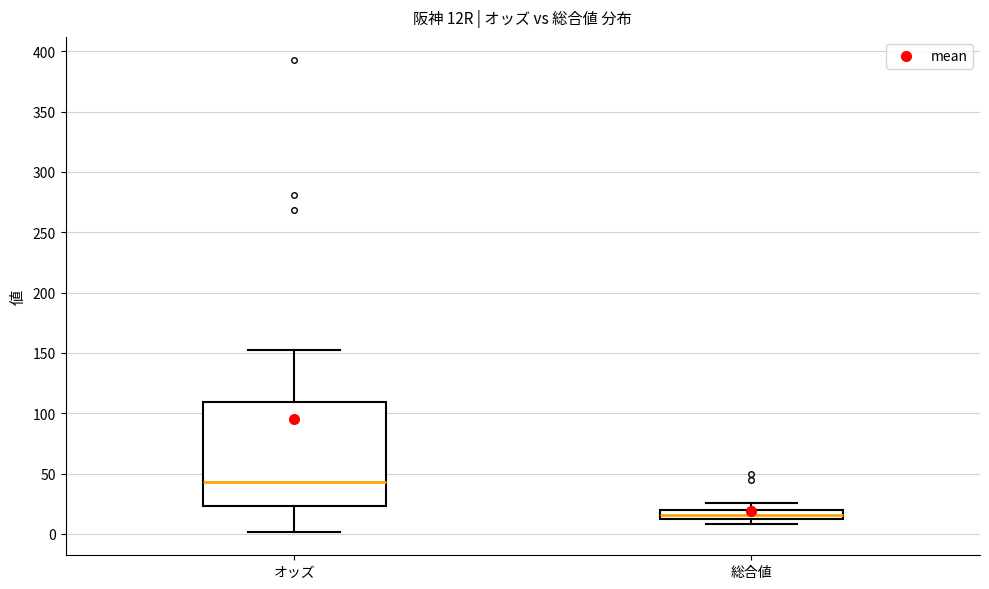

Reading left to right, read every box against the y-axis: the position of its median line, the range the box covers, and the ends of its whiskers. The values are not printed on the chart, so give them approximately, as read against the axis.

オッズ: median 45, box 25 to 110, whiskers 0 to 150
総合値: median 15, box 10 to 20, whiskers 10 (below the box's lower edge) to 25